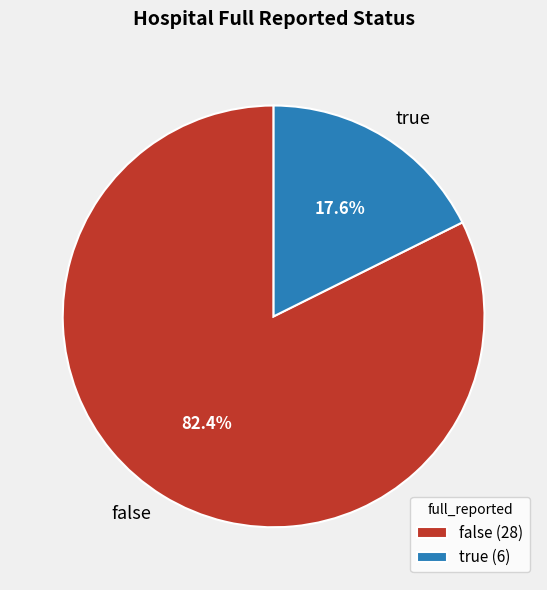

True or false: false accounts for 96% of the total.

False